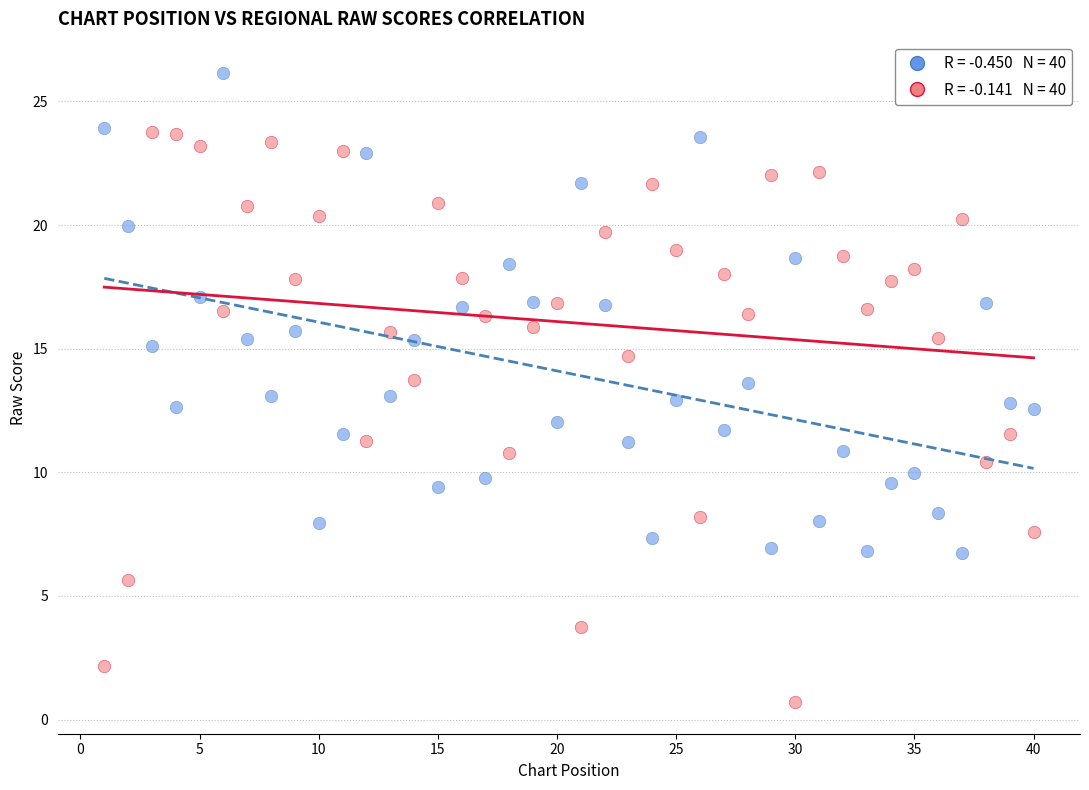

Across all data points, what is the range of X values (max minus min)?

39.0